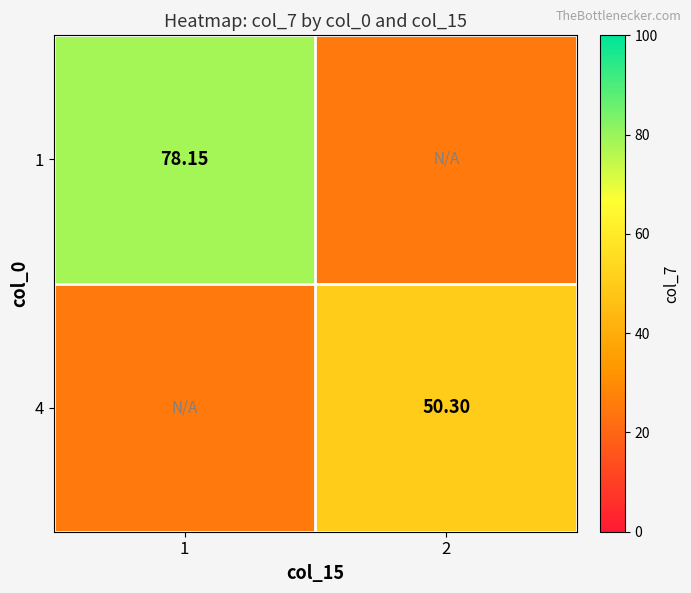

Between 1 and 2, which is larger?

1